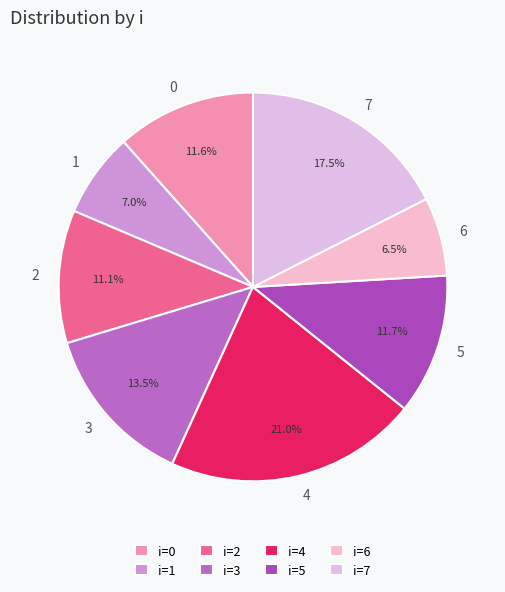

To the nearest percent, what is the average slice percentage?

12%